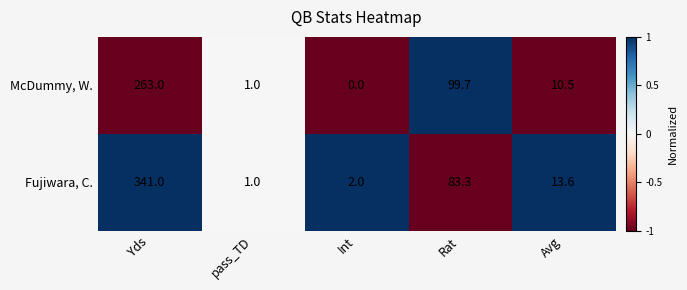

Reading left to right, extract all data points from this chart.

McDummy, W.: Yds=263.0	pass_TD=1.0	Int=0.0	Rat=99.7	Avg=10.5
Fujiwara, C.: Yds=341.0	pass_TD=1.0	Int=2.0	Rat=83.3	Avg=13.6